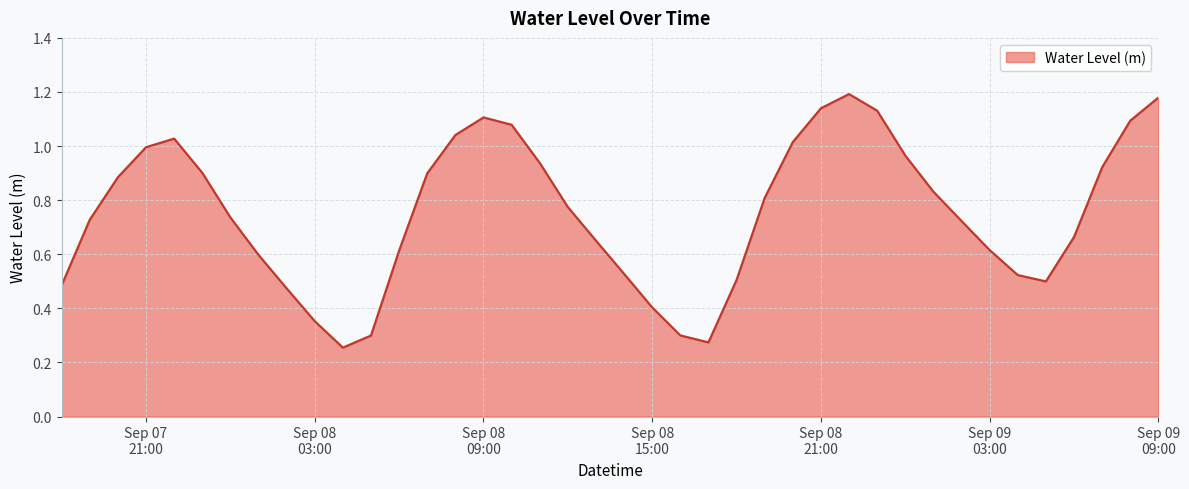

List the labels in order of value, largest first.

2024-09-08 22:00:00, 2024-09-09 09:00:00, 2024-09-08 21:00:00, 2024-09-08 23:00:00, 2024-09-08 09:00:00, 2024-09-09 08:00:00, 2024-09-08 10:00:00, 2024-09-08 08:00:00, 2024-09-07 22:00:00, 2024-09-08 20:00:00, 2024-09-07 21:00:00, 2024-09-09 00:00:00, 2024-09-08 11:00:00, 2024-09-09 07:00:00, 2024-09-07 23:00:00, 2024-09-08 07:00:00, 2024-09-07 20:00:00, 2024-09-09 01:00:00, 2024-09-08 19:00:00, 2024-09-08 12:00:00, 2024-09-08 00:00:00, 2024-09-07 19:00:00, 2024-09-09 02:00:00, 2024-09-09 06:00:00, 2024-09-08 13:00:00, 2024-09-09 03:00:00, 2024-09-08 06:00:00, 2024-09-08 01:00:00, 2024-09-08 14:00:00, 2024-09-09 04:00:00, 2024-09-08 18:00:00, 2024-09-09 05:00:00, 2024-09-07 18:00:00, 2024-09-08 02:00:00, 2024-09-08 15:00:00, 2024-09-08 03:00:00, 2024-09-08 16:00:00, 2024-09-08 05:00:00, 2024-09-08 17:00:00, 2024-09-08 04:00:00